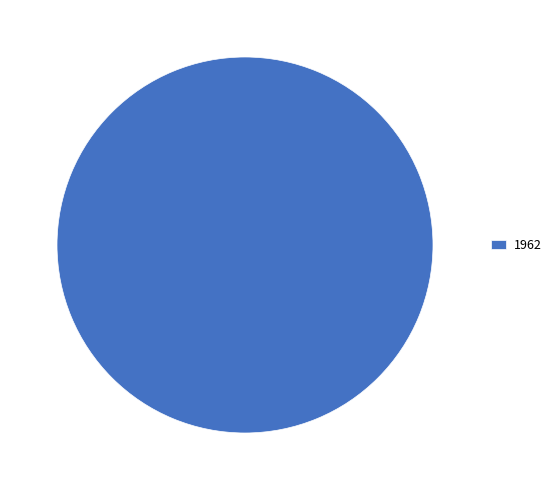

True or false: 1962 accounts for 91% of the total.

False